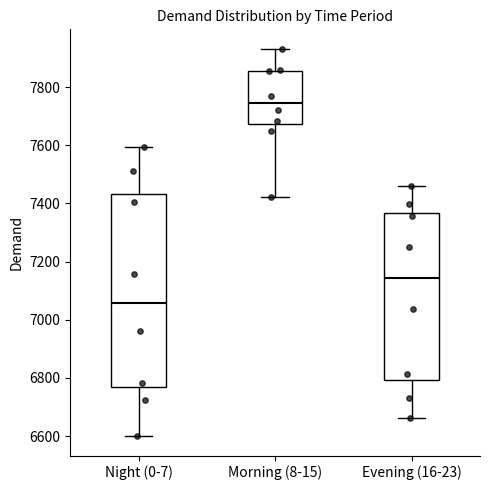

Which box has the highest median line?

Morning (8-15)